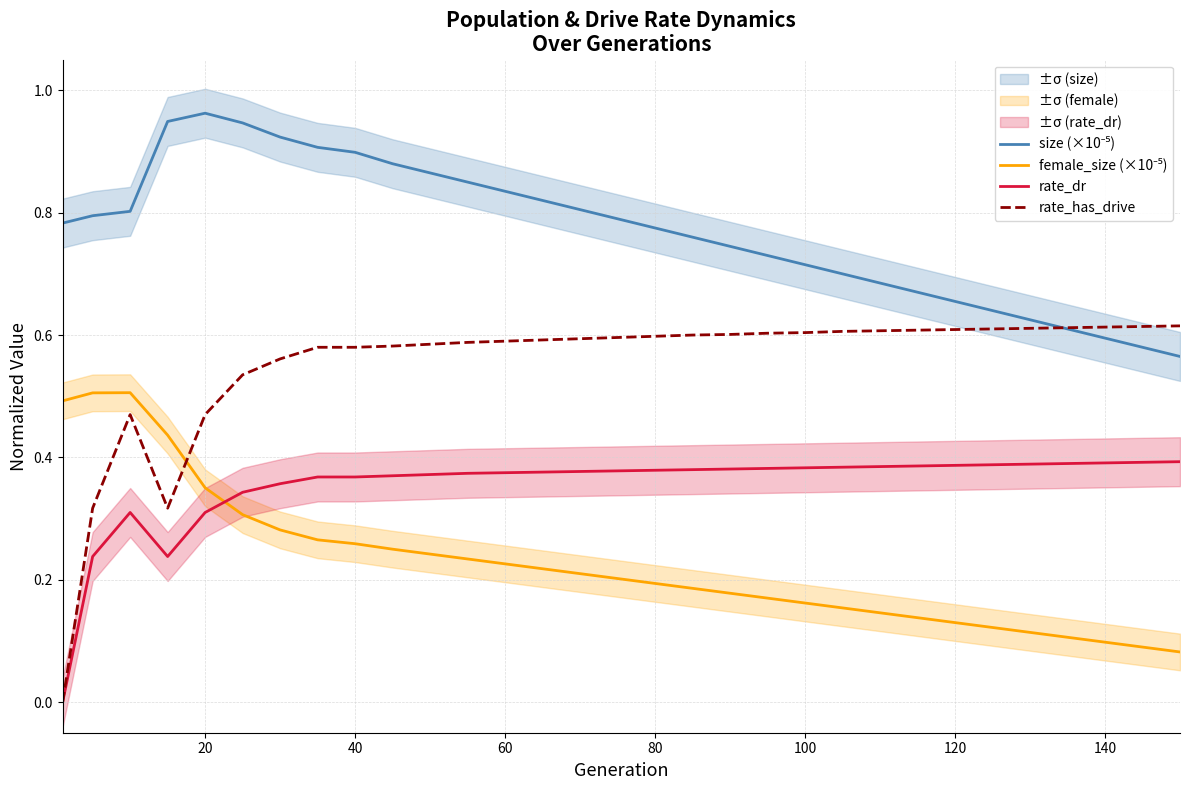

How many lines are shown in the chart?

4